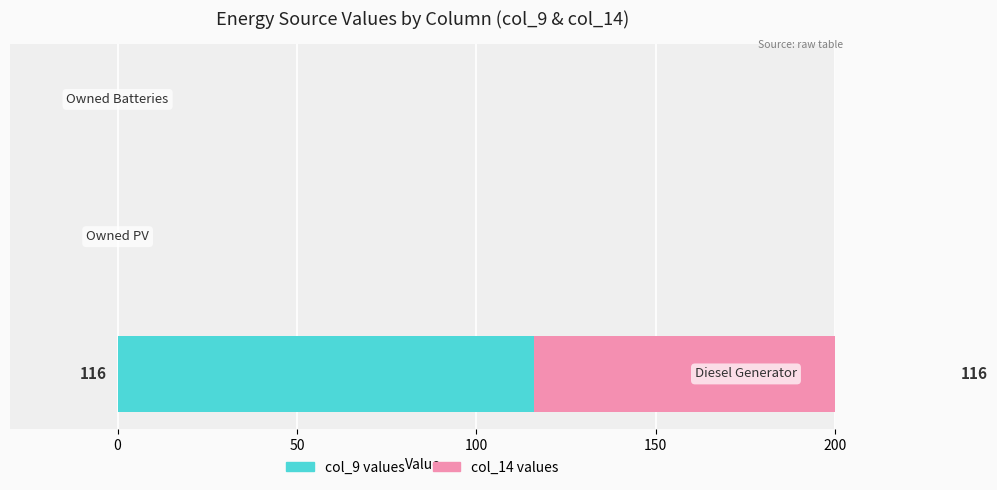

Reading left to right, extract all data points from this chart.

col_9 values: 116	0	0
col_14 values: 116	0	0